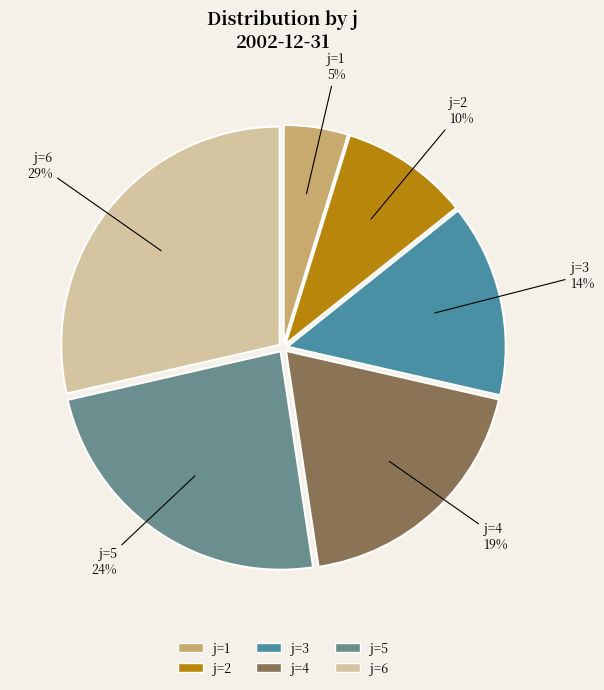

To the nearest percent, what portion does j=6 represent?

29%